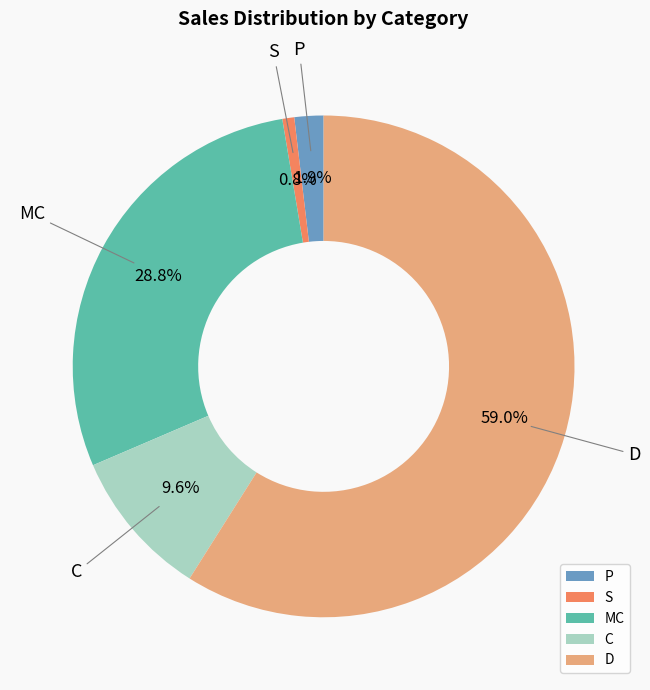

To the nearest percent, what percentage of the pie is C?

10%